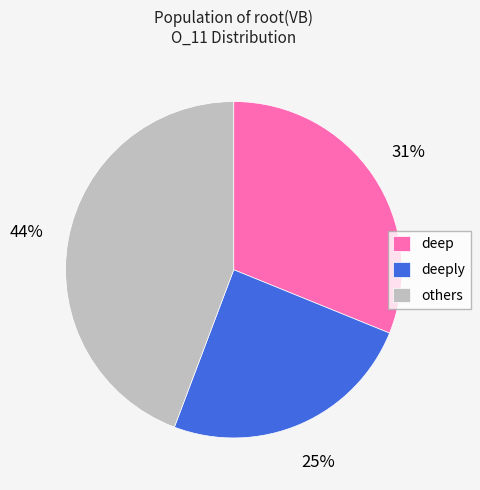

Rank the categories by value from highest to lowest.

others, deep, deeply